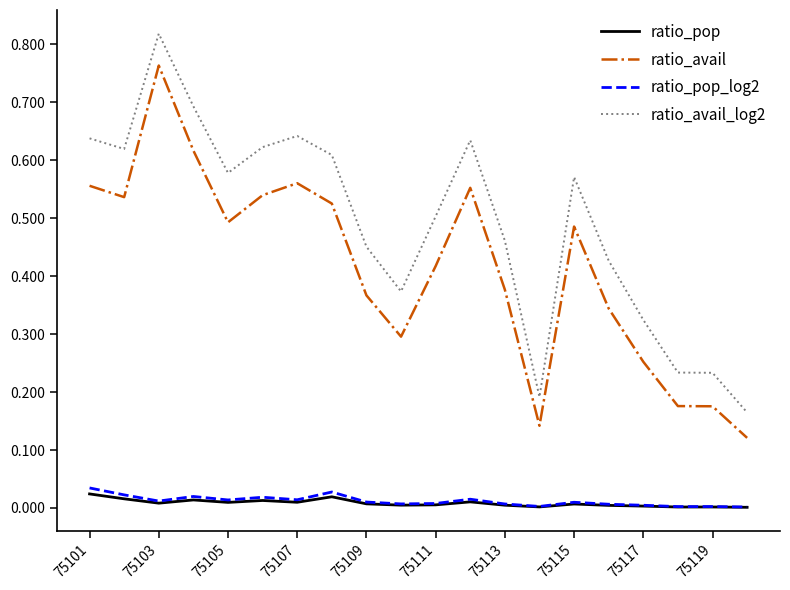

Which series has the widest spread of values?

ratio_avail_log2